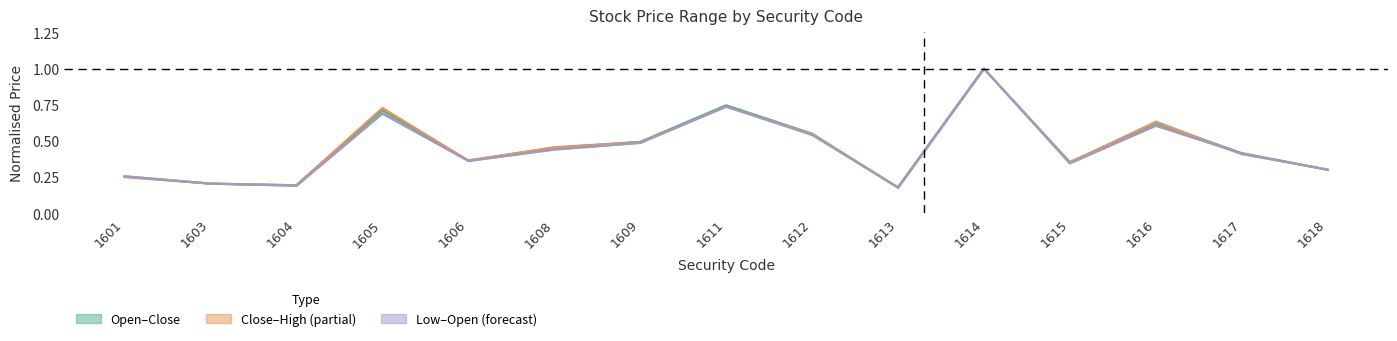

What is the difference between the maximum and minimum values in the low series?

0.8